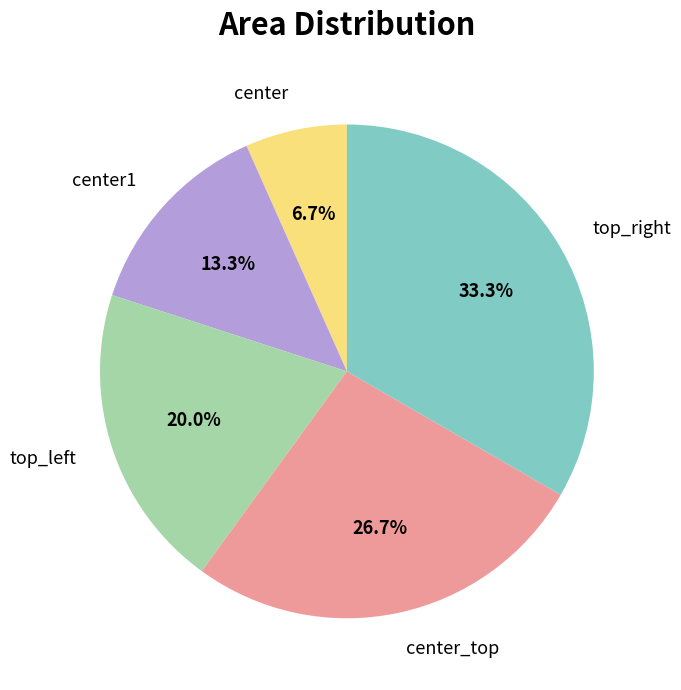

What is the ratio of the value at center to the value at center1?

0.5